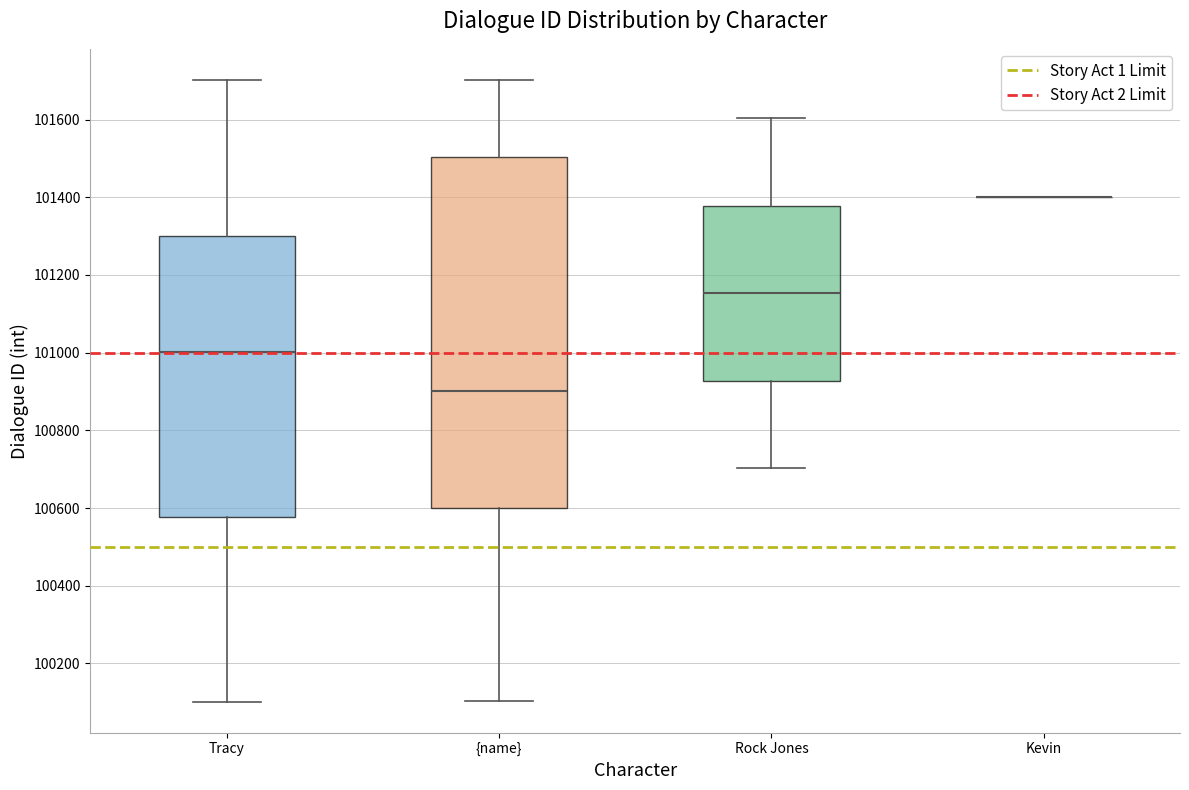

Reading left to right, transcribe this box plot: for each box, give where its median line is, the range the box spans, and where its two whiskers end, as read against the y-axis. The values are not printed on the chart, so give them approximately, as read against the axis.

Tracy: median 101000, box 100580 to 101300, whiskers 100100 to 101700
{name}: median 100900, box 100600 to 101500, whiskers 100100 to 101700
Rock Jones: median 101160, box 100920 to 101380, whiskers 100700 to 101600
Kevin: box collapsed to a line at 101400, whiskers 101400 to 101400